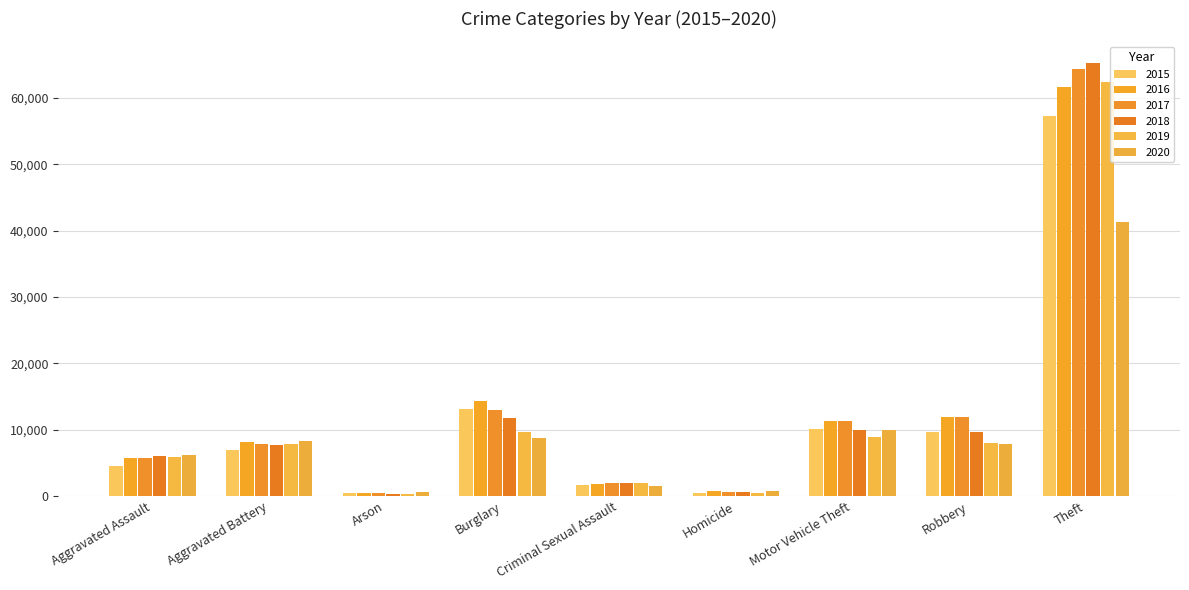

How many values in the 2018 series are below 7735?

4